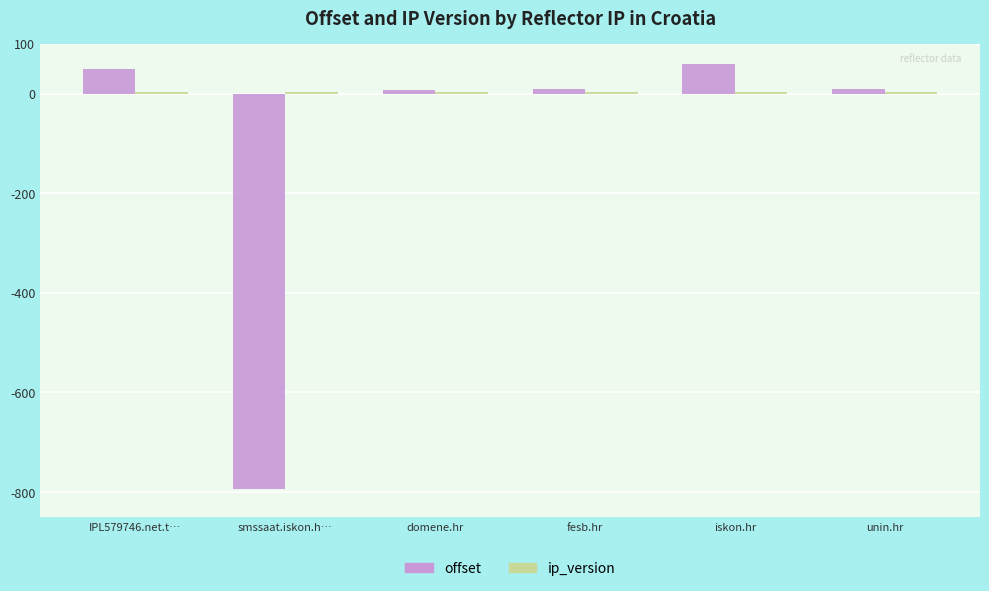

True or false: offset has a value of 49 at IPL579746.net.t….

True